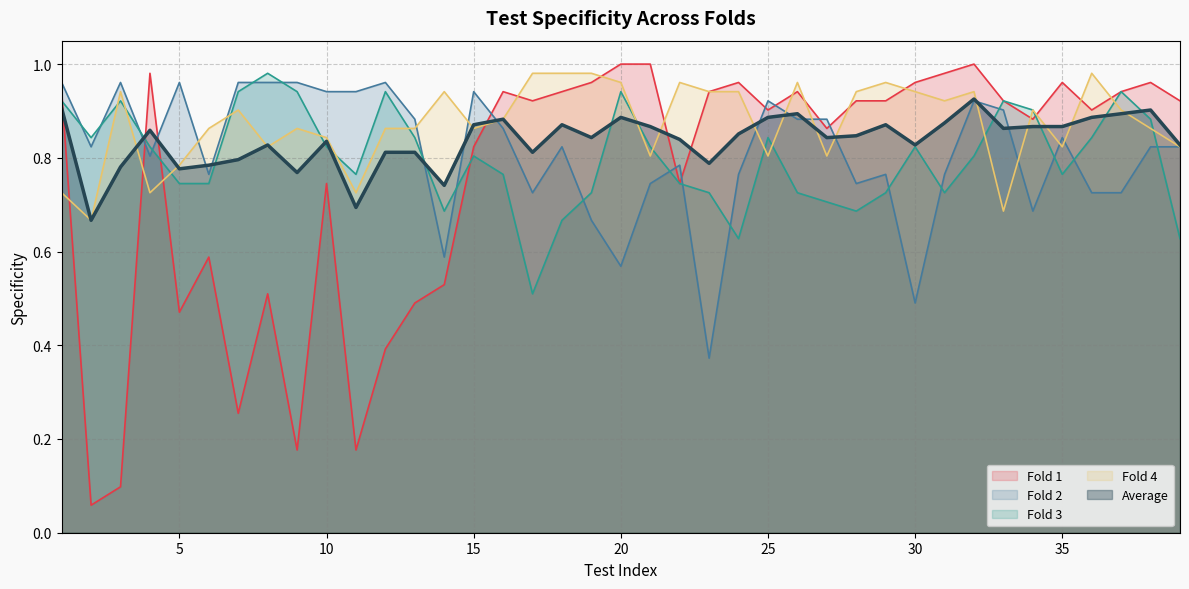

The value of Fold 4 at 9 is 0.9. True or false?

True